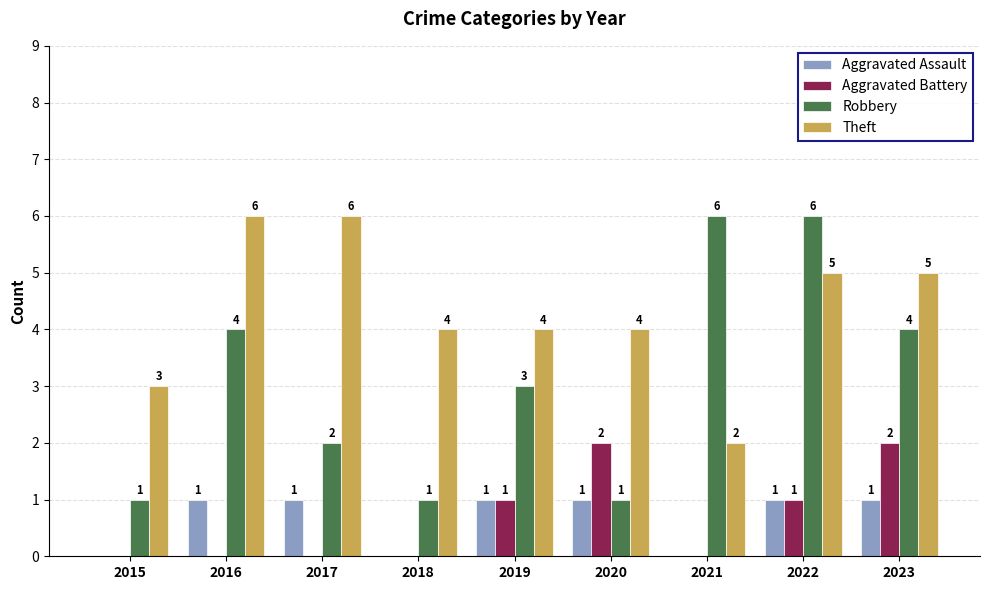

What is the sum of all Theft values?

39